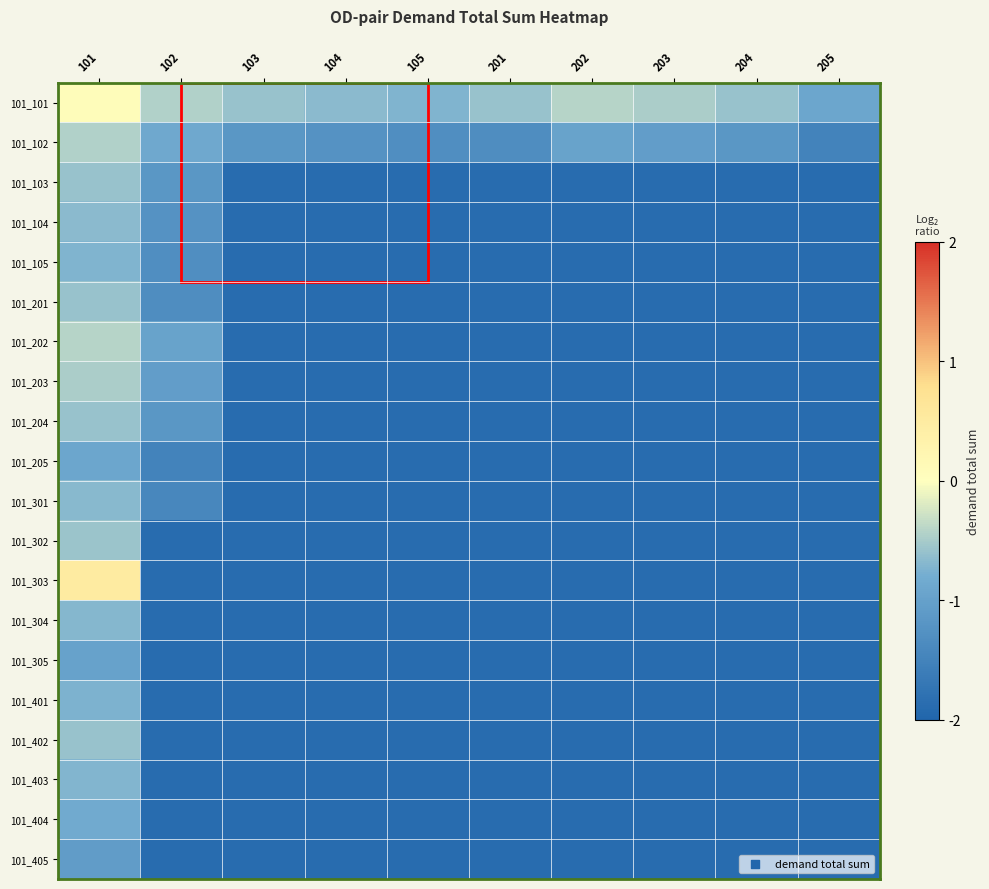

Rank the series by their maximum value, from highest to lowest.

101_303, 101_101, 101_202, 101_102, 101_203, 101_302, 101_103, 101_204, 101_201, 101_402, 101_104, 101_301, 101_304, 101_403, 101_105, 101_401, 101_404, 101_205, 101_305, 101_405